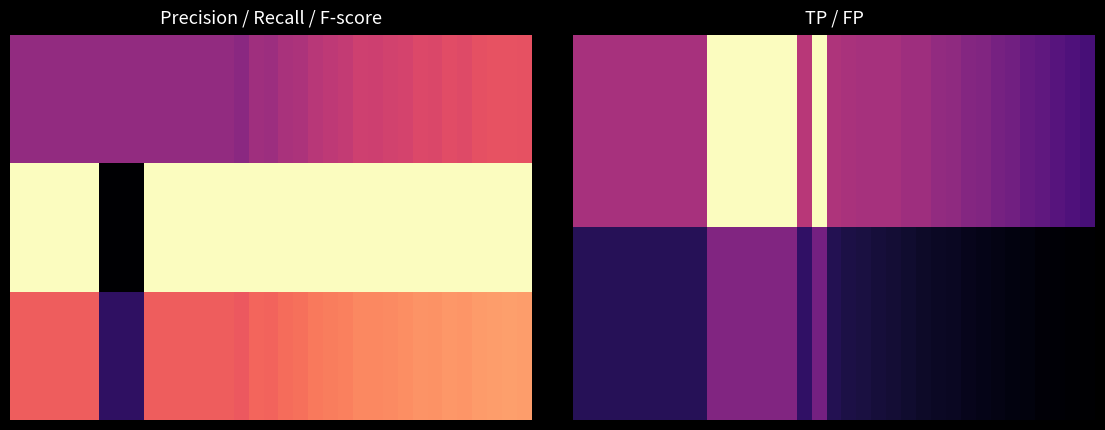

Between 33 and 7, which is larger?

7